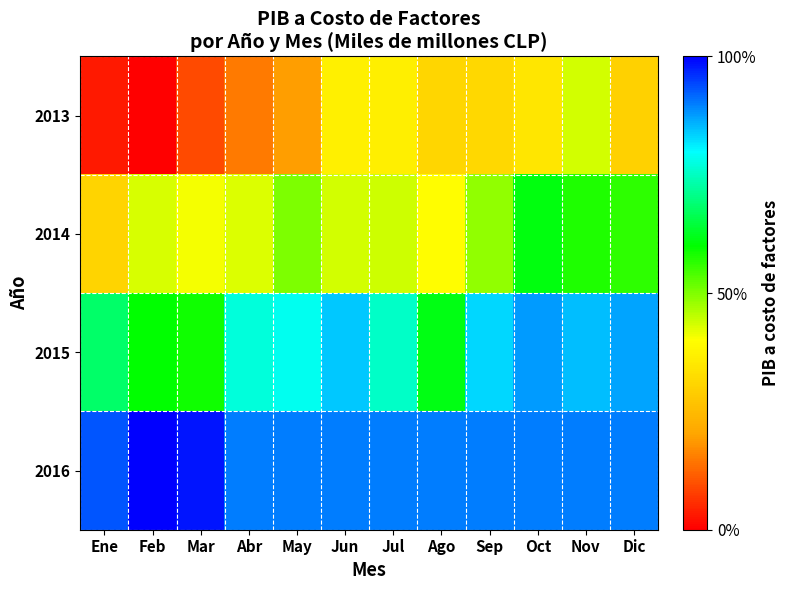

Between Feb and Mar, which series saw the biggest shift?

2013